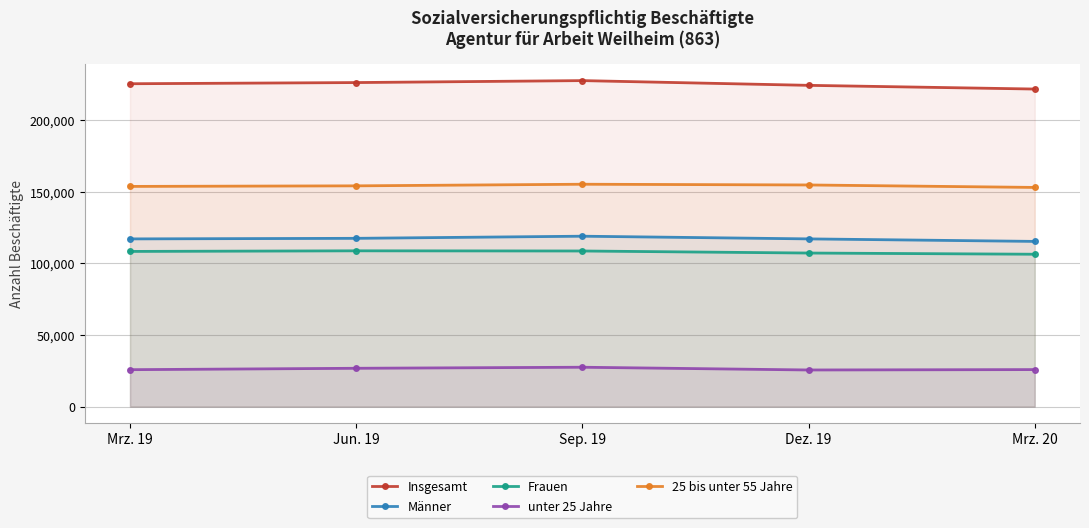

True or false: 25 bis unter 55 Jahre has a value of 97798 at Jun. 19.

False